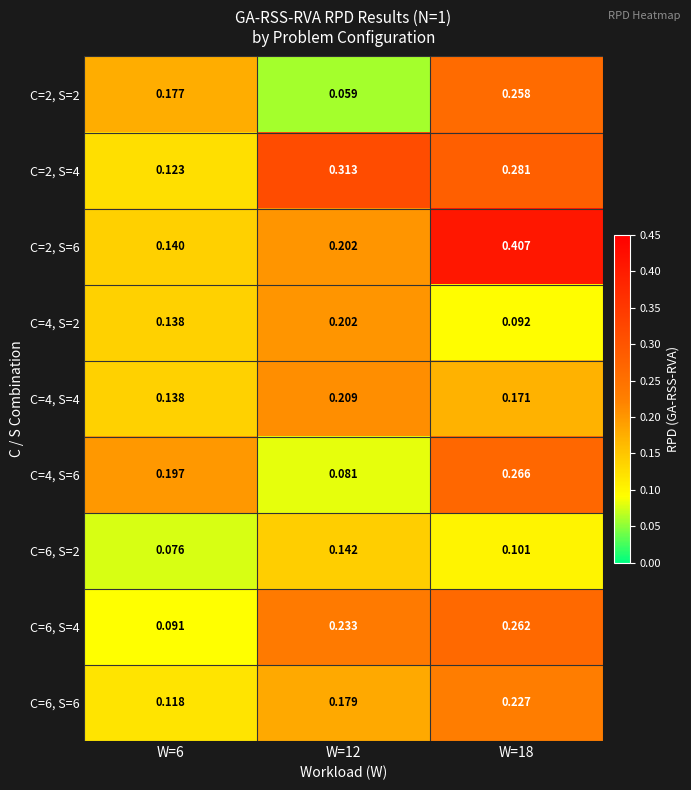

Is the value of C=2, S=4 at W=6 greater than the value of C=6, S=6 at W=6?

Yes